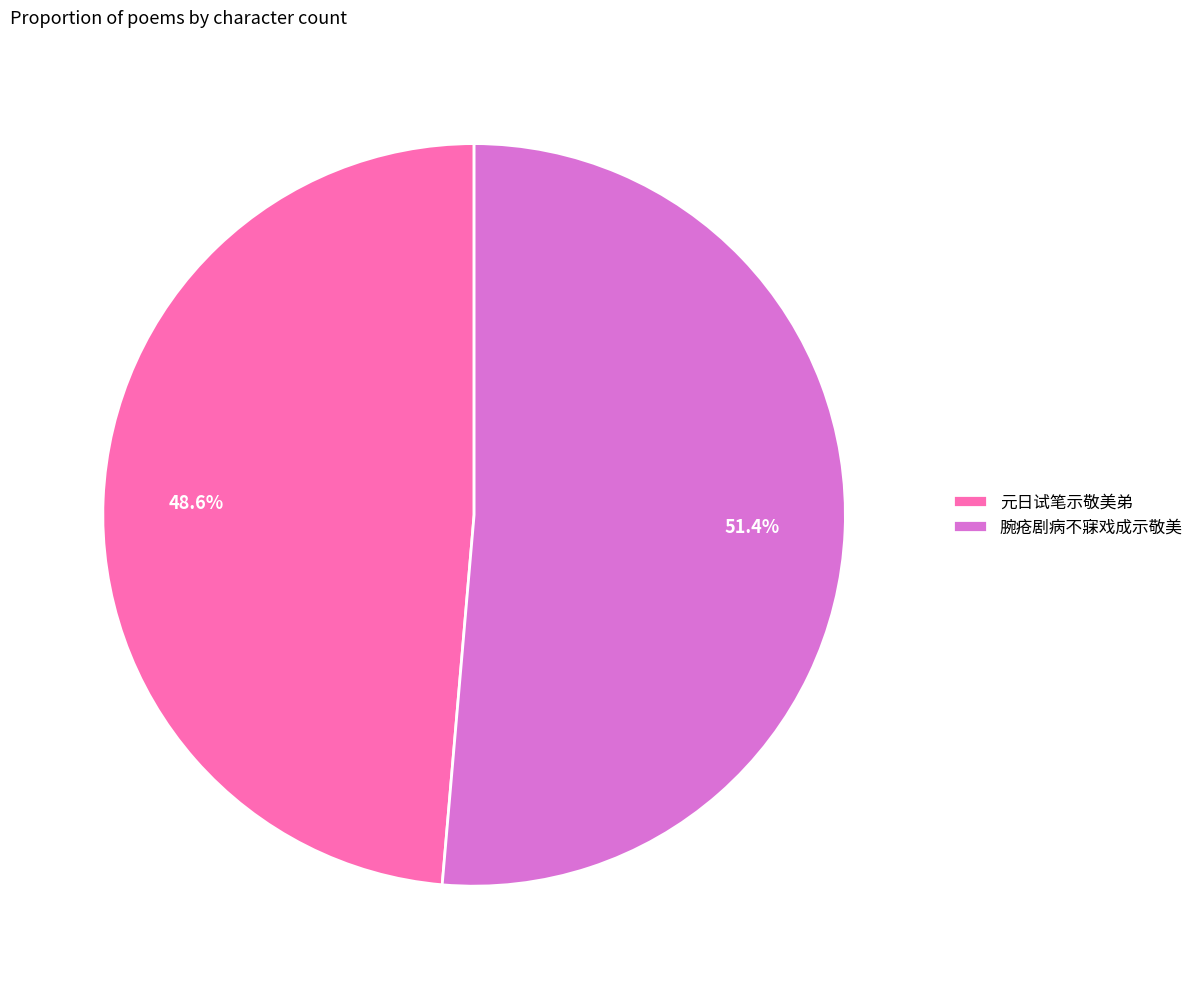

To the nearest percent, what is the difference between the largest and smallest slice percentages?

3%